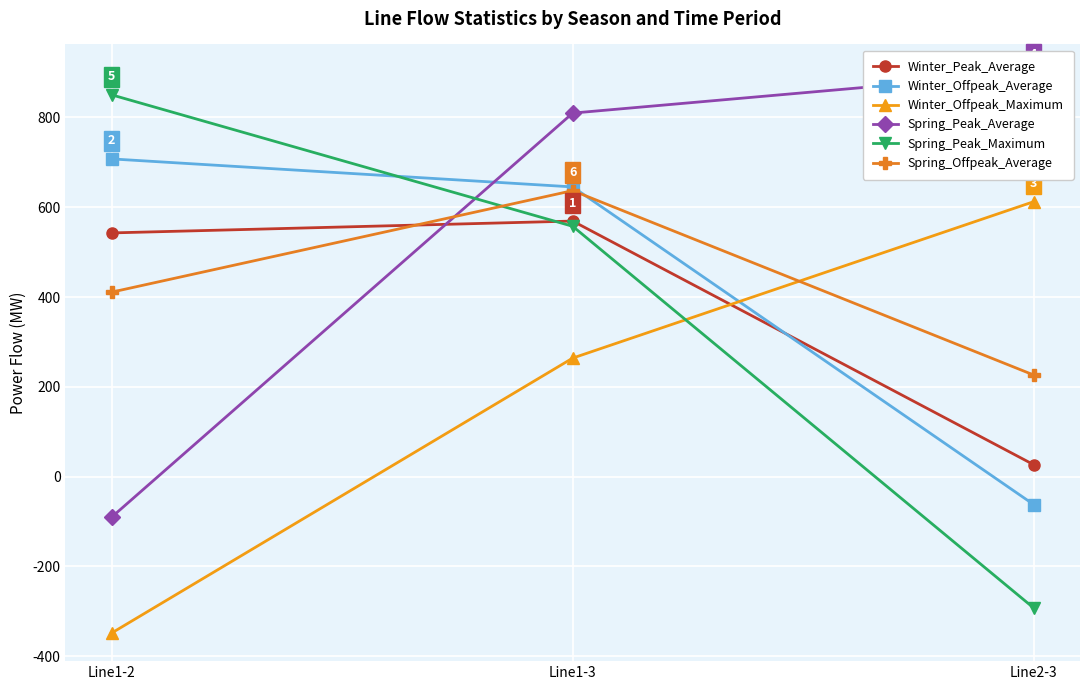

List the labels in order of Winter_Offpeak_Average value, largest first.

Line1-2, Line1-3, Line2-3